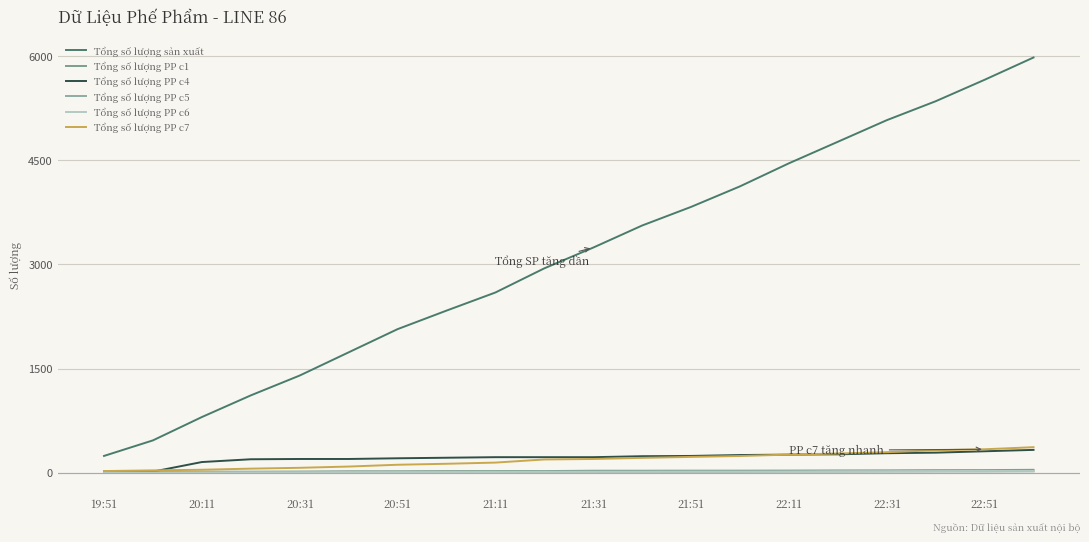

At how many categories does at least one series exceed 2640?

11